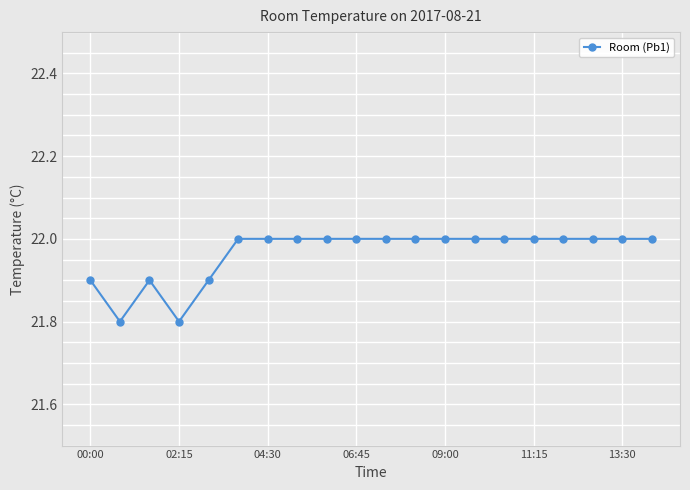

Does the chart have visible grid lines?

Yes